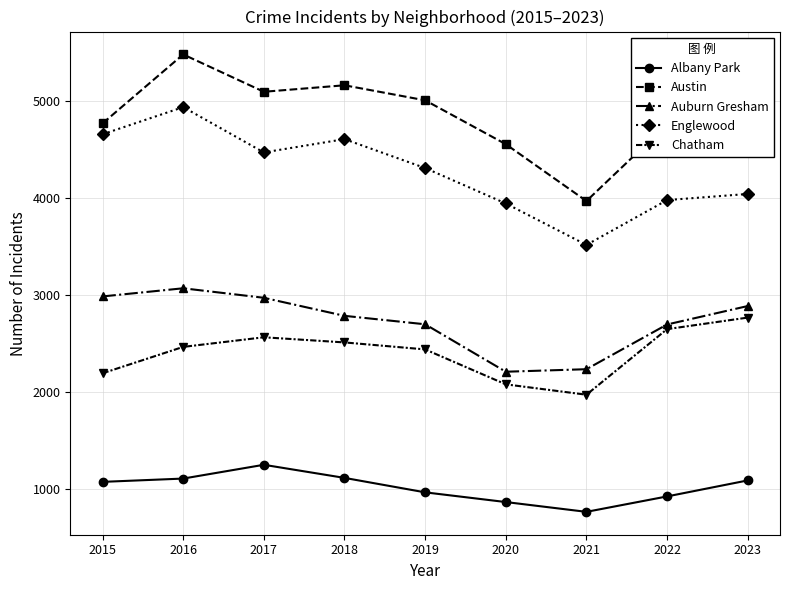

At which label is Englewood closest to 4228?

2019